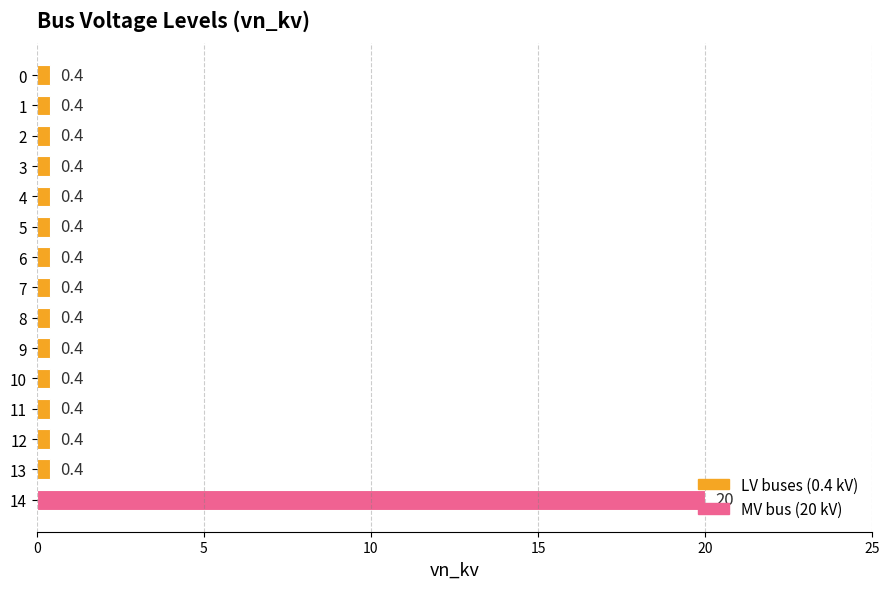

What is the maximum value shown in the chart?

20.0